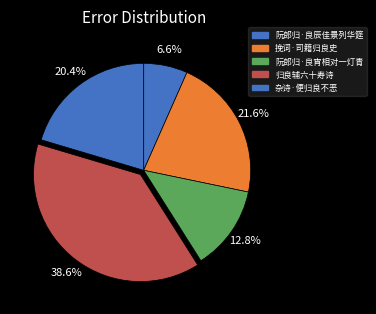

Is there a majority slice in this chart?

No